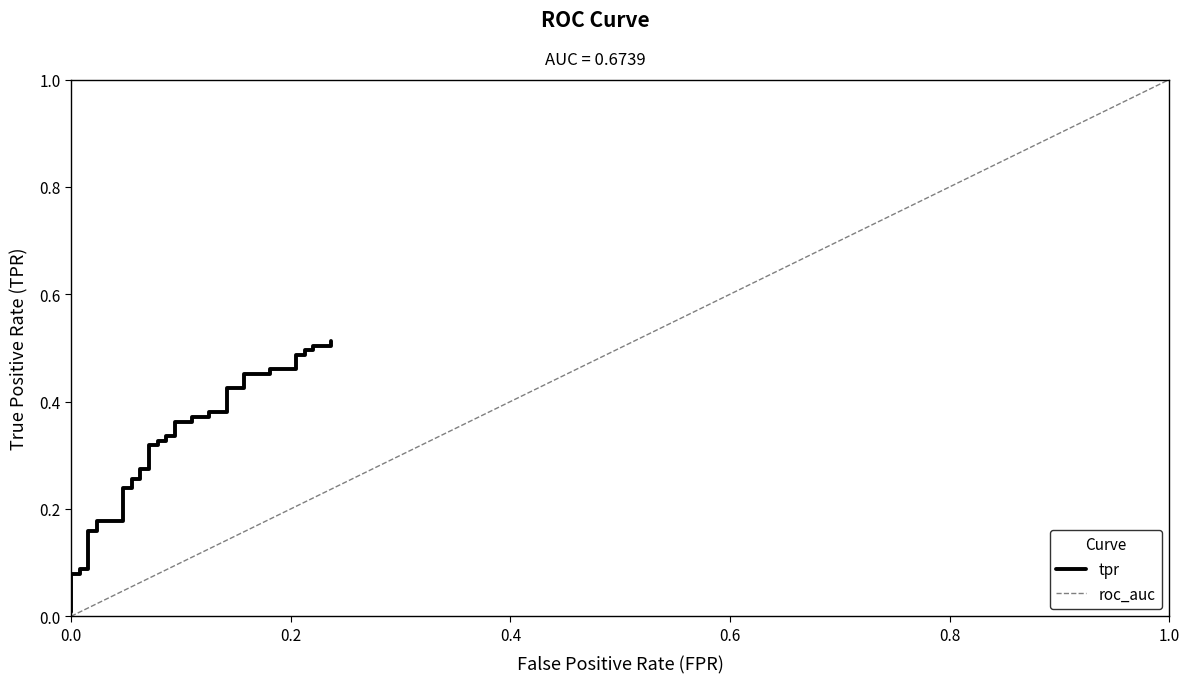

The chart shows a value of 0.2 at 24. True or false?

False